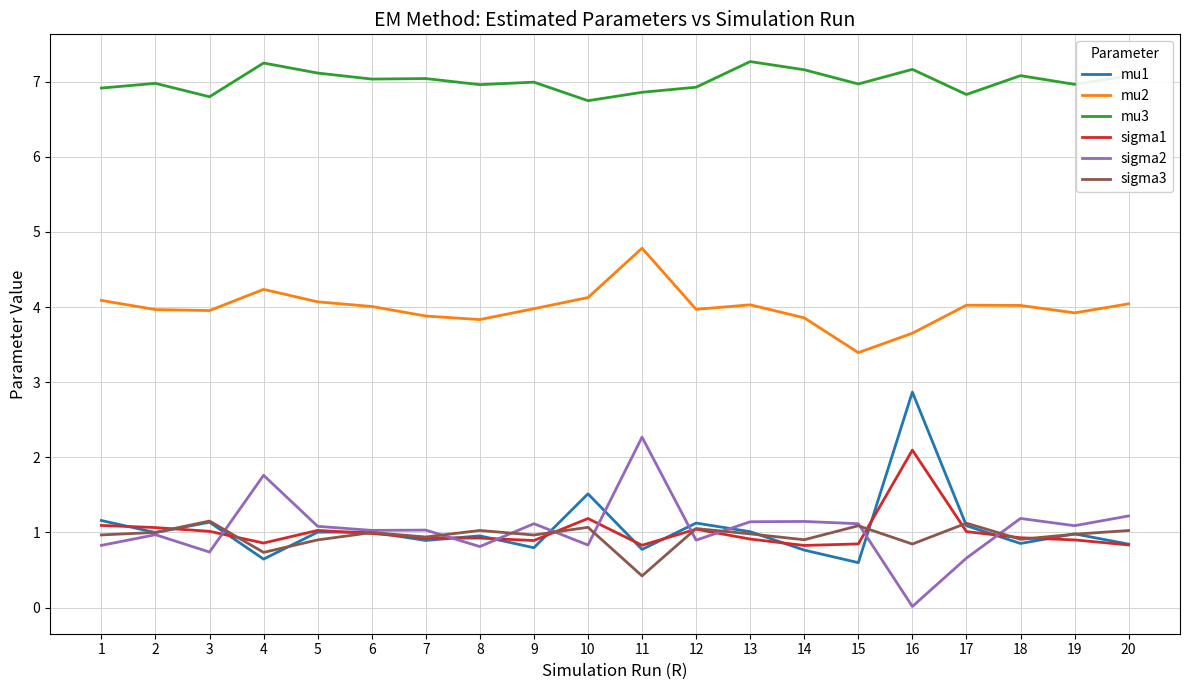

The value of mu2 at 15 is 4.8. True or false?

False